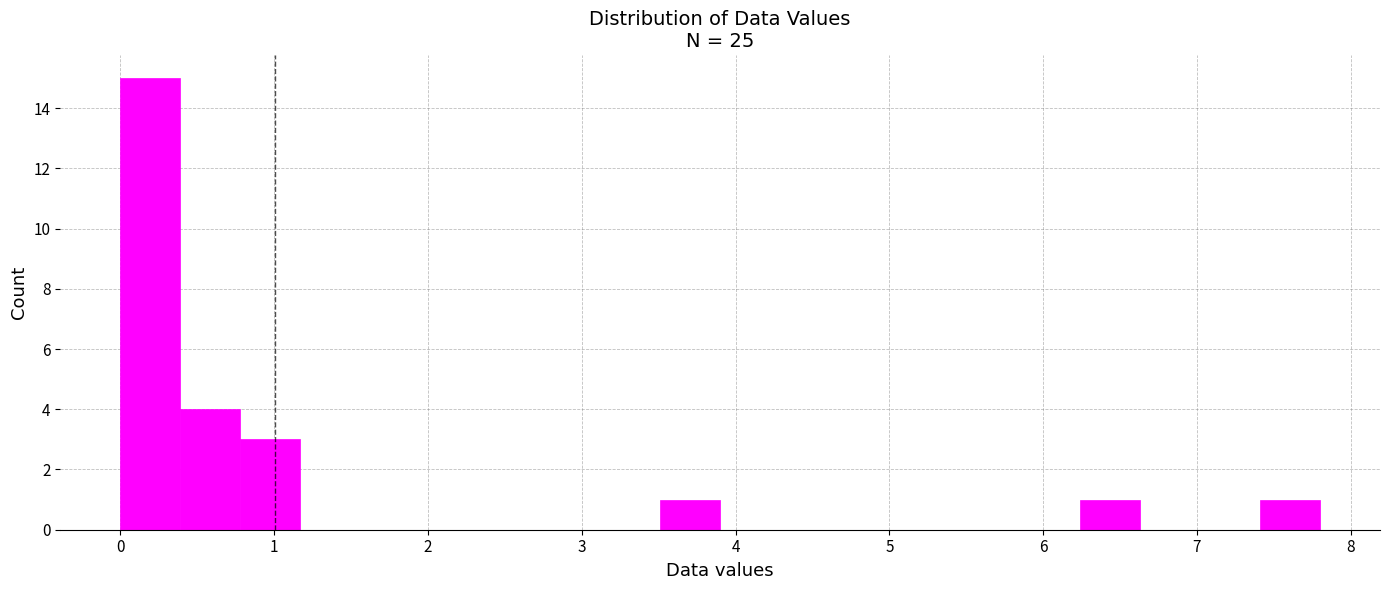

Around what value on the x-axis is the tallest bar? Give the approximate position of its centre, as read against the axis.

0.2